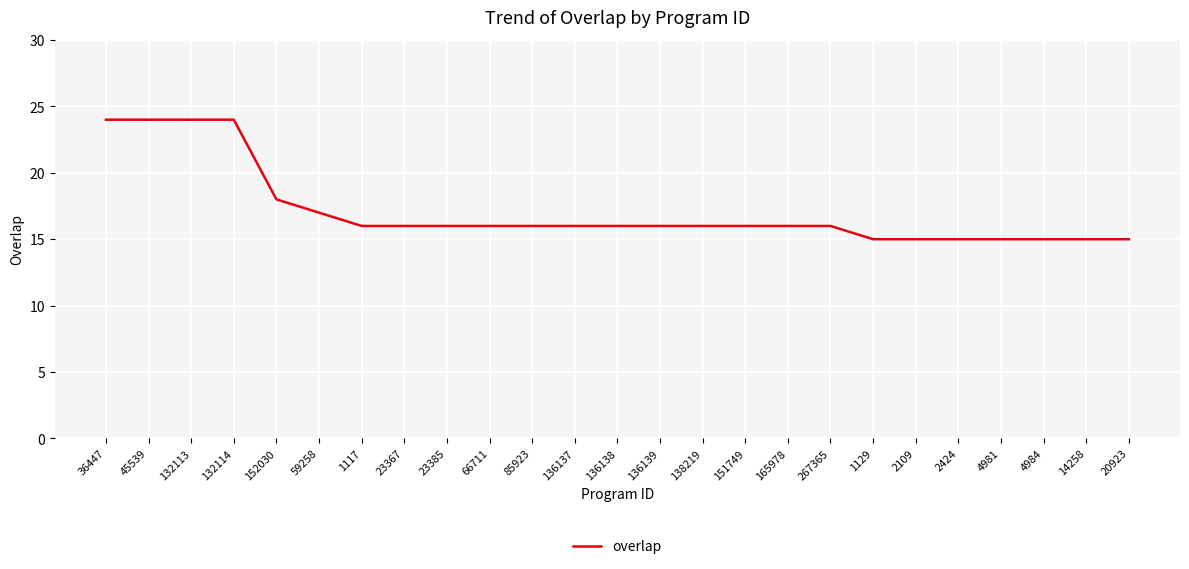

What is the difference between the second highest and second lowest values?

9